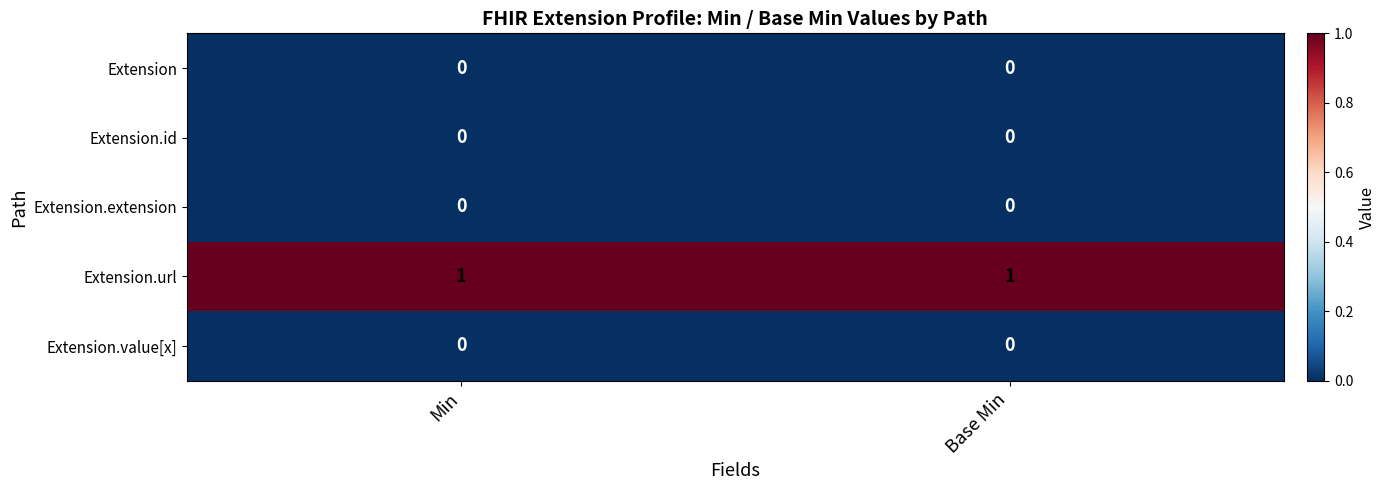

Which series has the largest total across all categories?

Extension.url